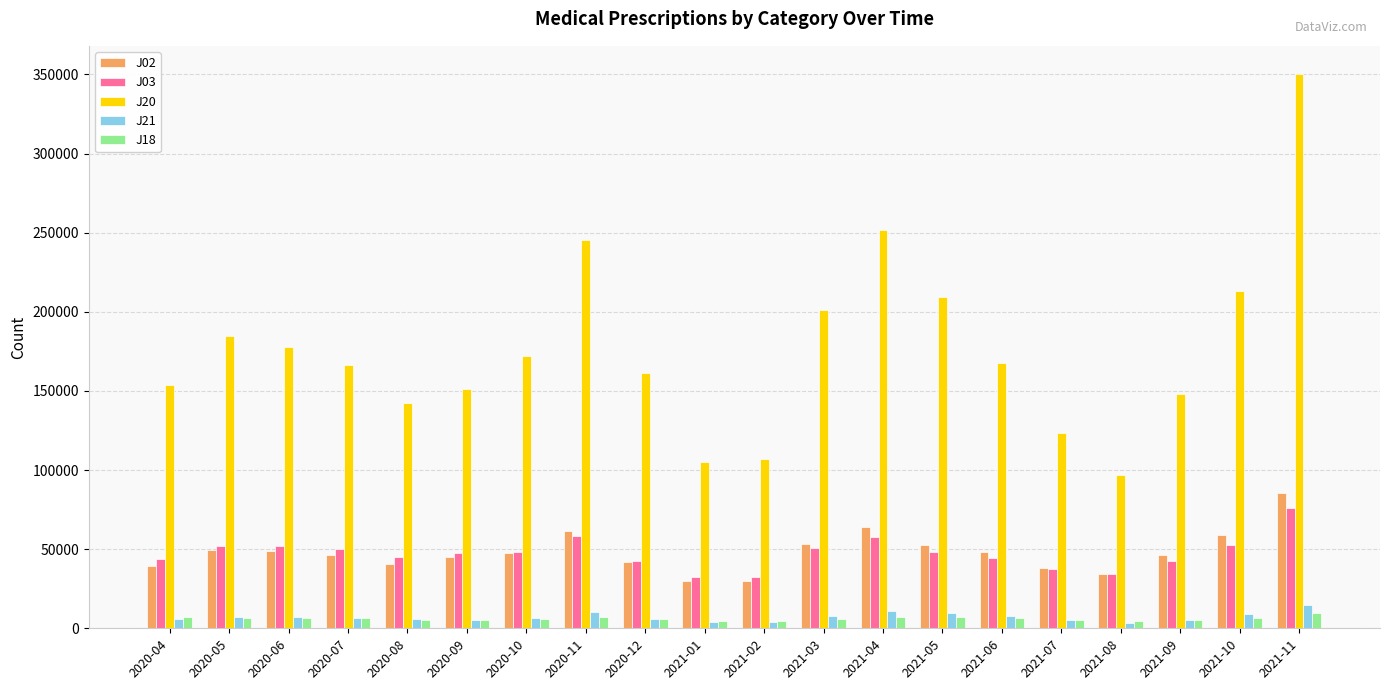

Which series has the largest range (max minus min)?

J20